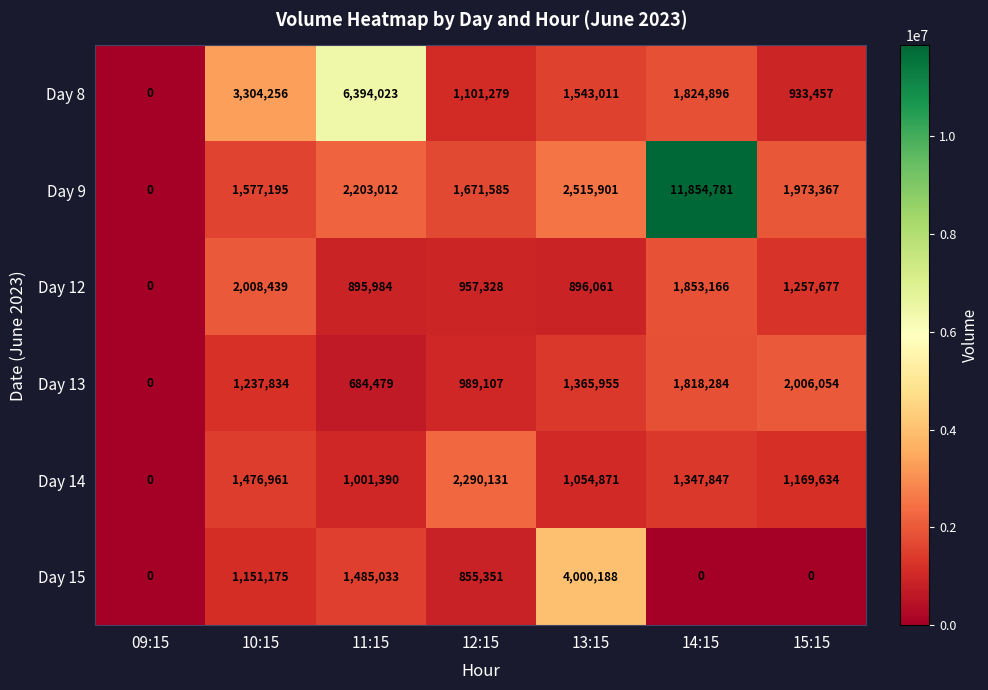

At 14:15, list the series in order from largest to smallest.

Day 9, Day 12, Day 8, Day 13, Day 14, Day 15